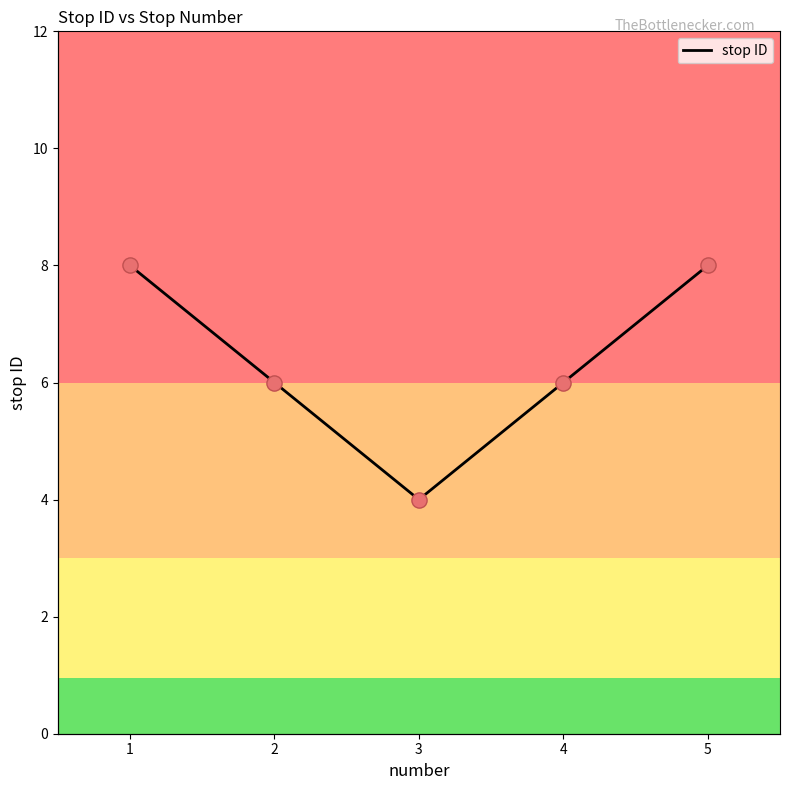

What is the ratio of the value at 3 to the value at 1?

0.5